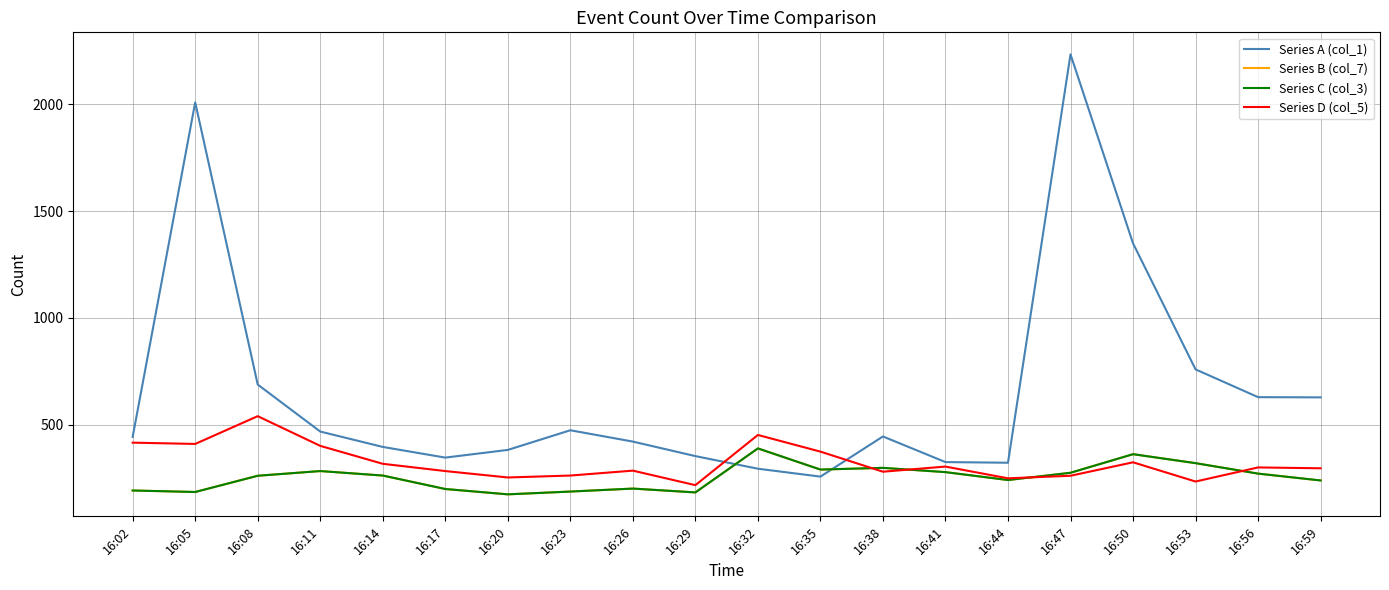

Does the chart have visible grid lines?

Yes